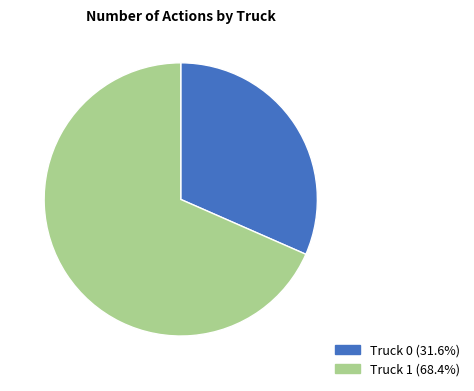

Count the number of slices in the pie.

2